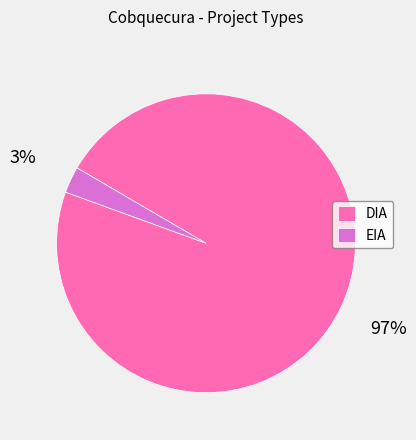

Which slice represents more than half of the pie?

DIA